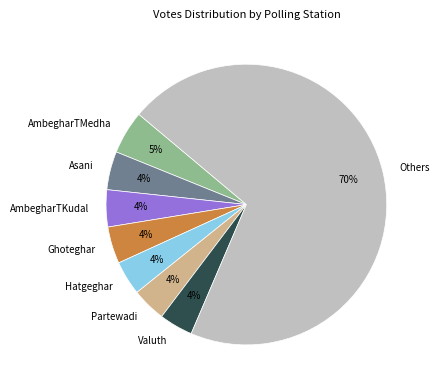

True or false: Valuth accounts for 13% of the total.

False